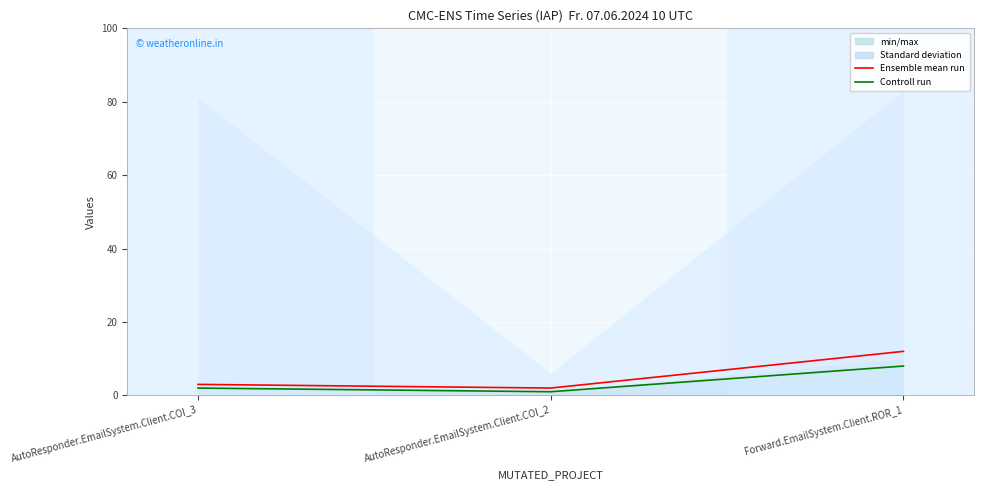

At which category does the chart reach its peak across all series?

Forward.EmailSystem.Client.ROR_1